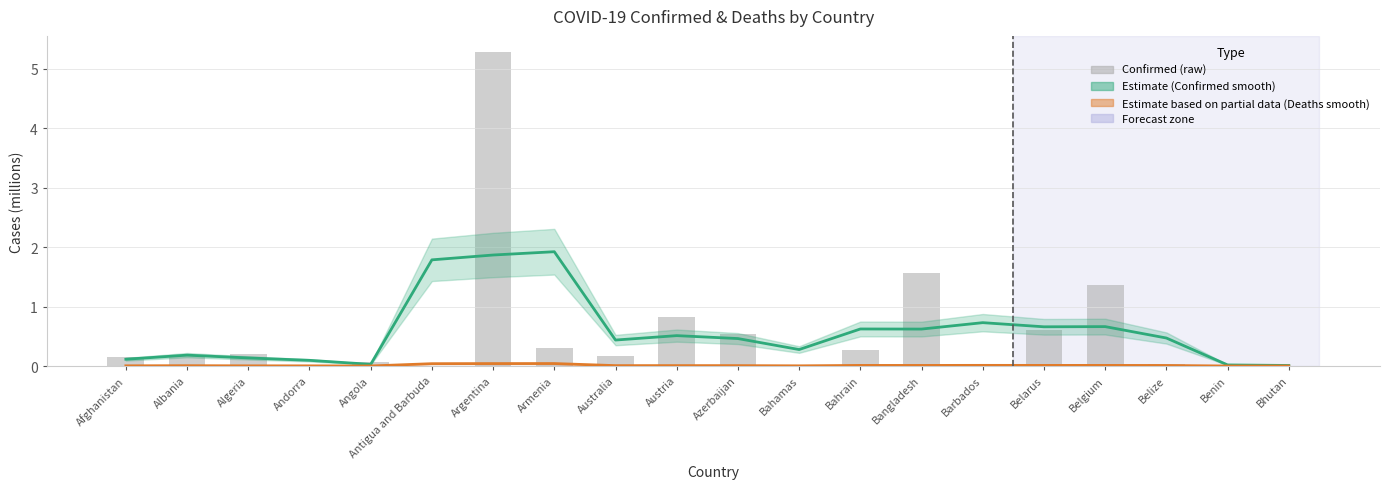

What is the label of the 3rd bar from the right?

Belize